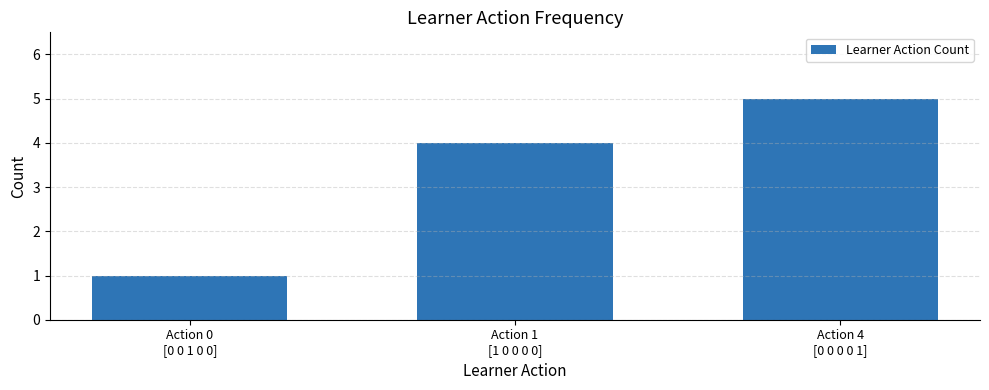

What is the ratio of the value at Action 0
[0 0 1 0 0] to the value at Action 4
[0 0 0 0 1]?

0.2